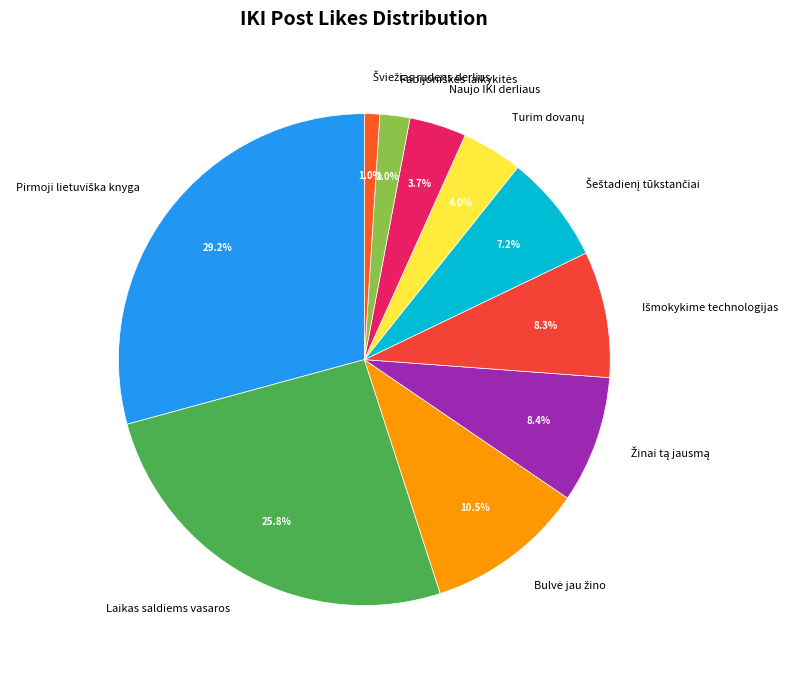

Does Laikas saldiems vasaros account for over 50% of the chart?

No